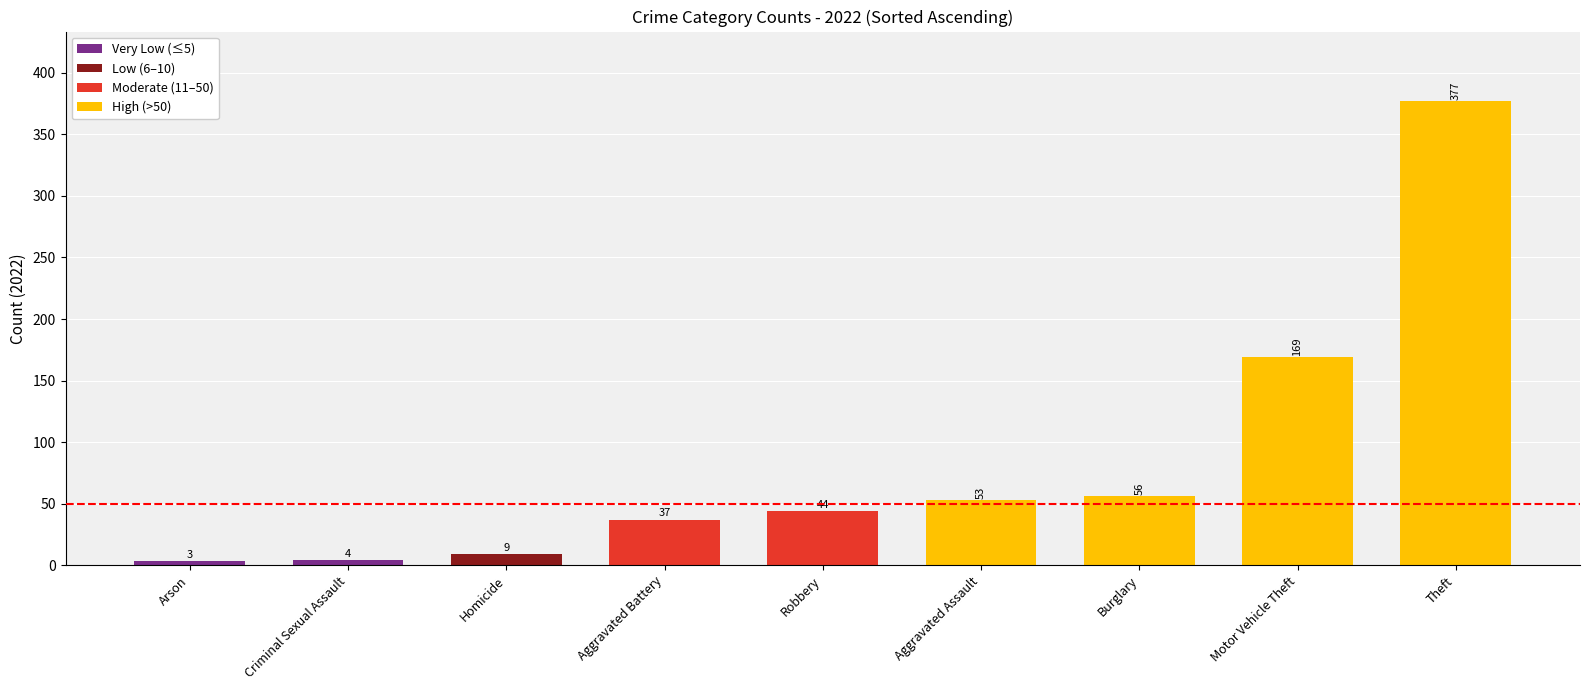

What is the label of the 7th bar from the left?

Burglary